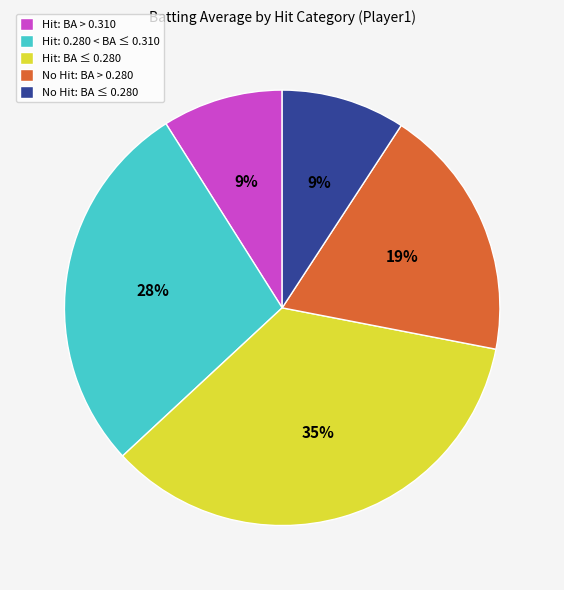

Is the sum of No Hit: BA ≤ 0.280 and Hit: BA > 0.310 greater than half?

No